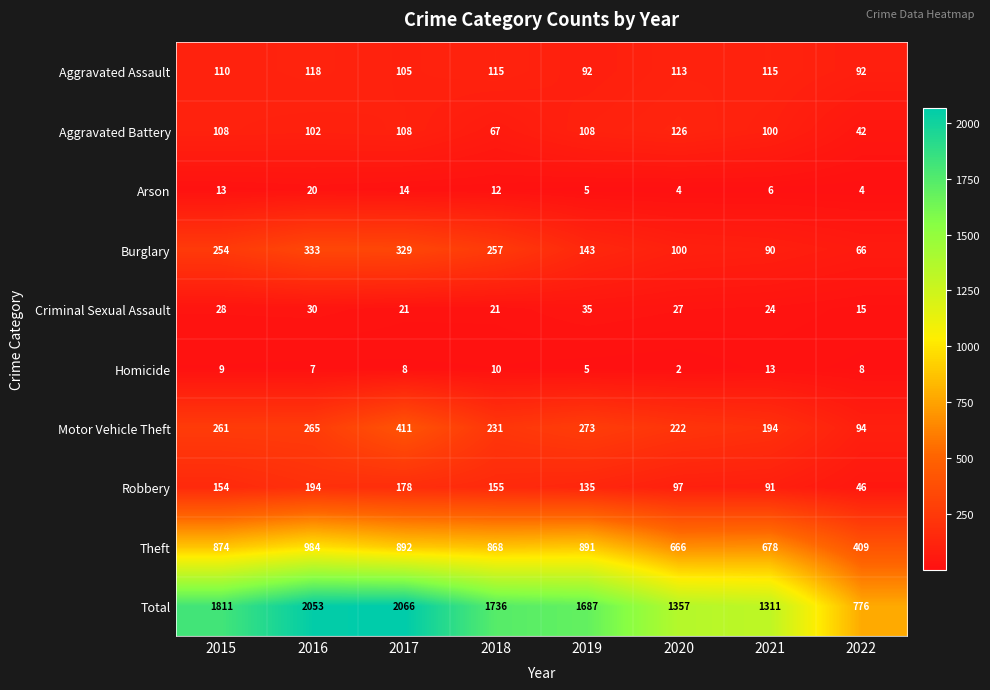

What is the difference between the Aggravated Assault values at 2021 and 2019?

23